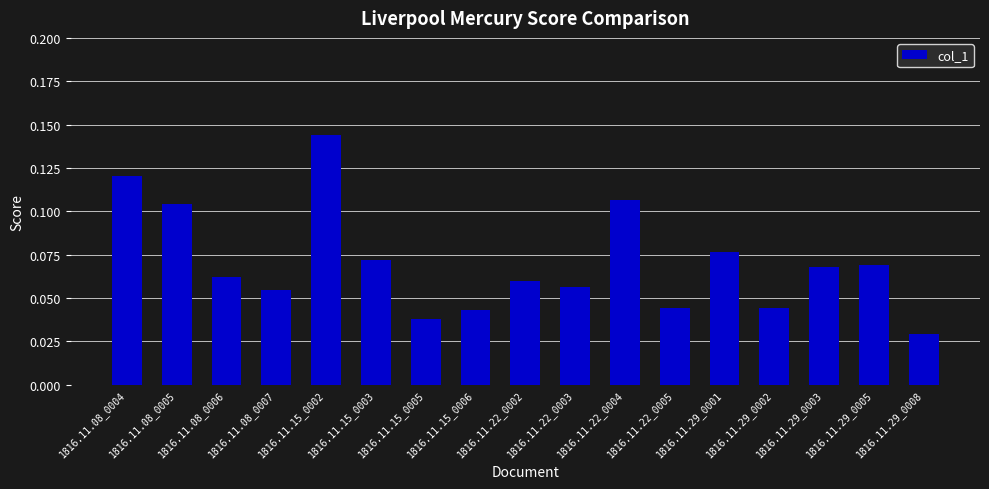

Which category has the highest value across all series?

1816.11.15_0002